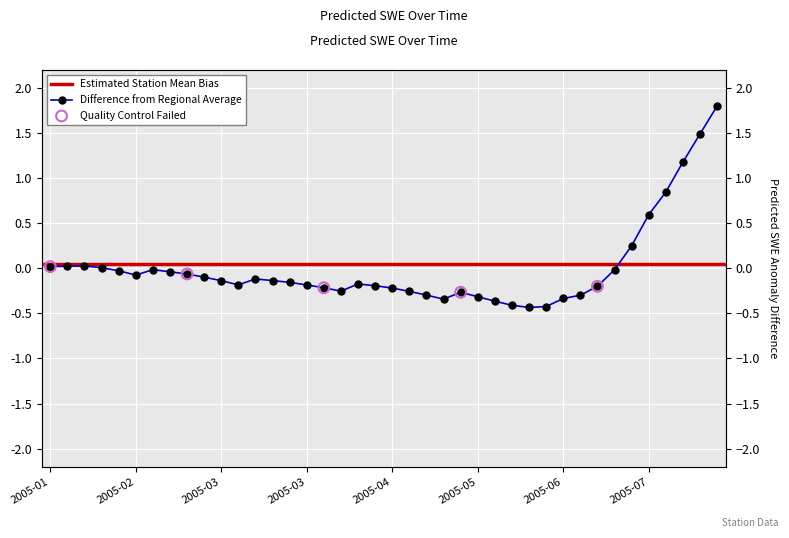

What is the change in value from 2005-01-21 to 2005-06-20?

-0.2